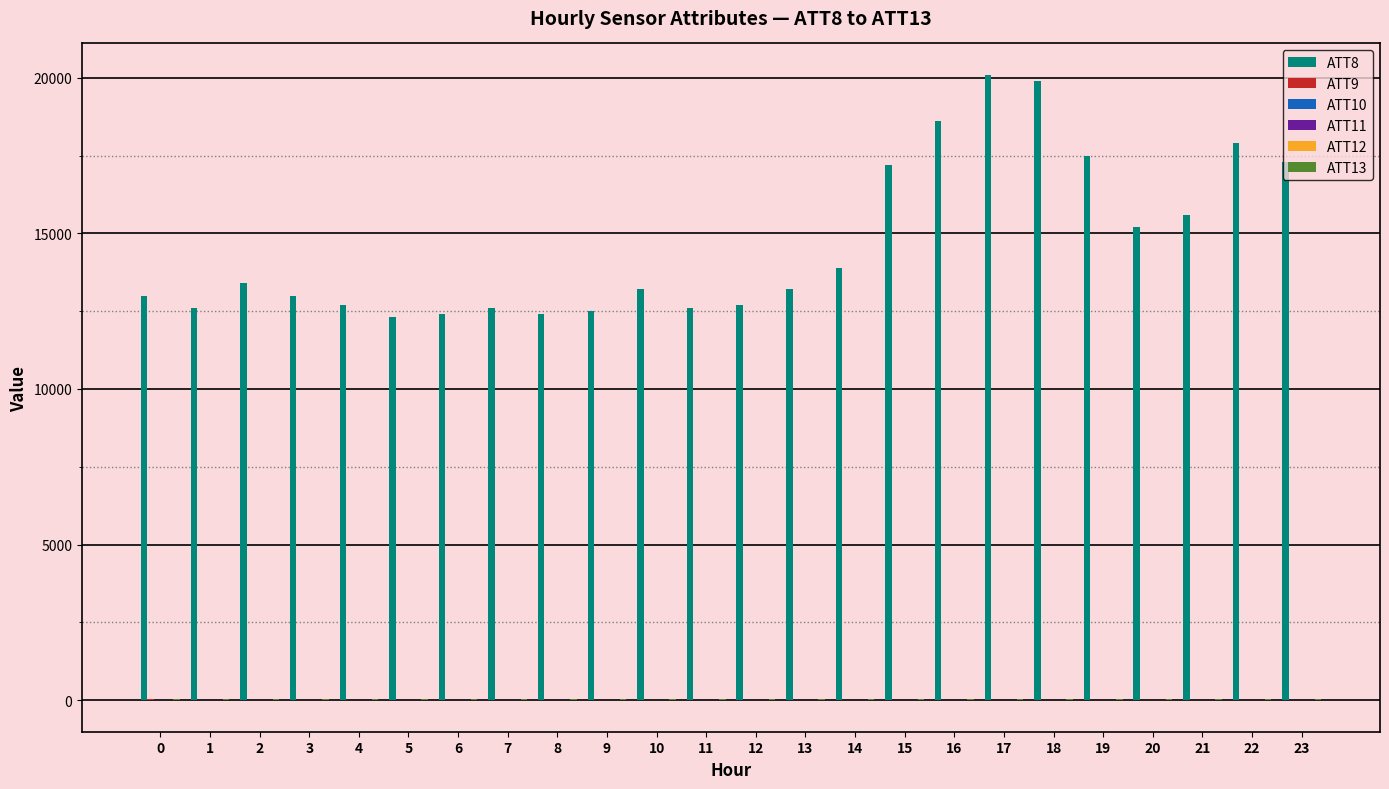

Which series has the largest range (max minus min)?

ATT8